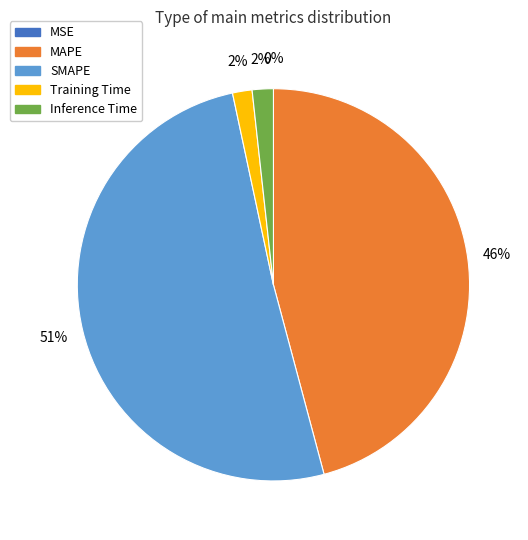

Is it true that SMAPE is 64% of the pie?

False